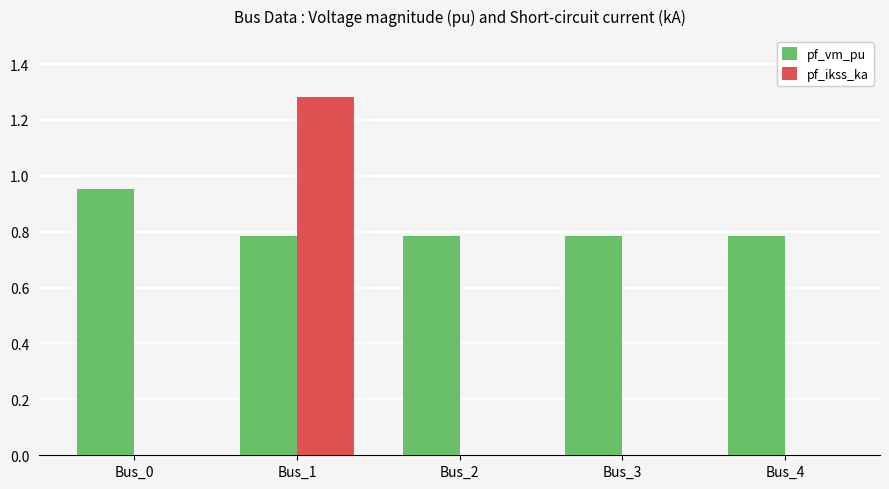

At which label does pf_ikss_ka reach its peak?

Bus_1